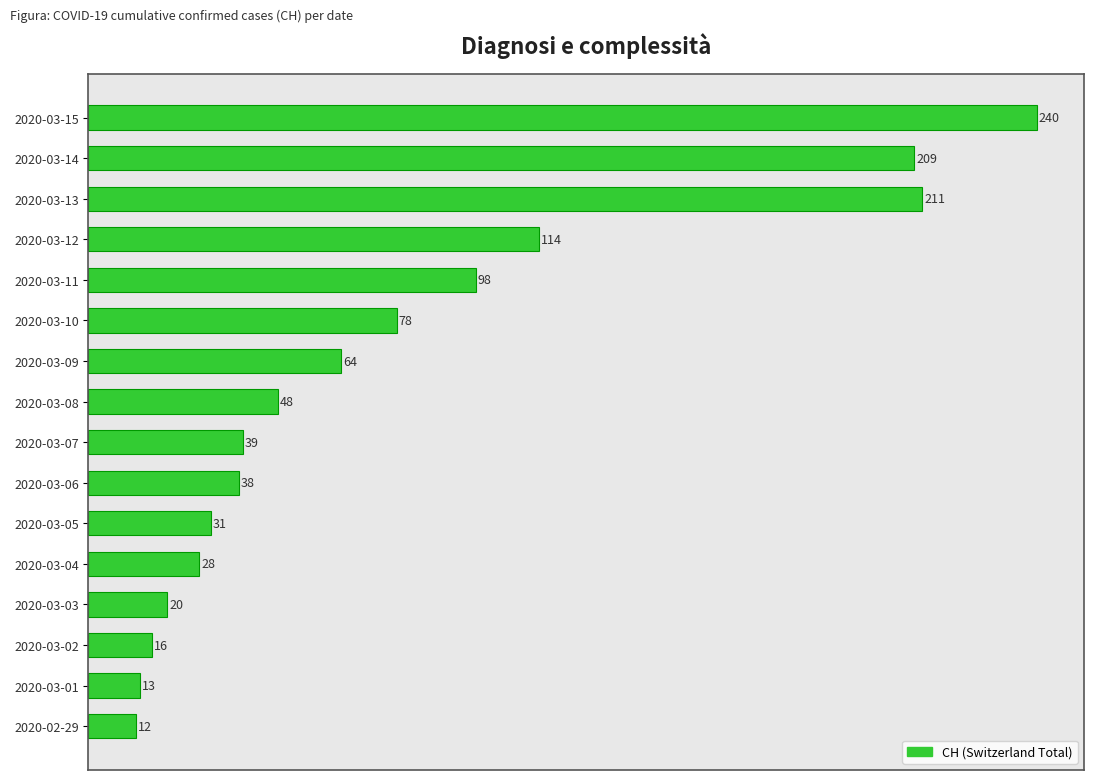

Where is the data nearest to the value 126?

2020-03-12